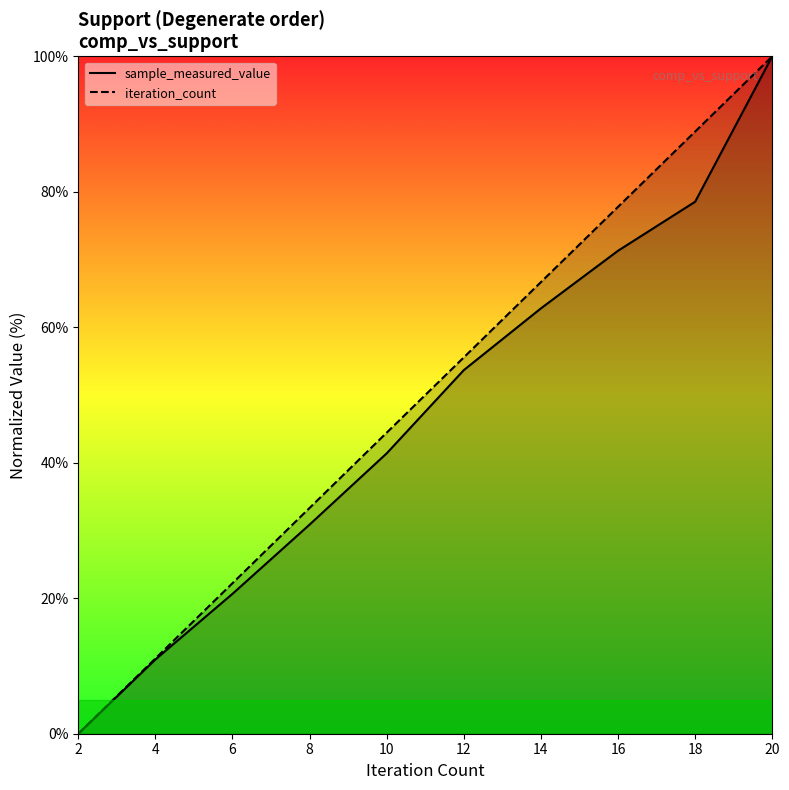

True or false: sample_measured_value has a value of 100.0 at 20.

True